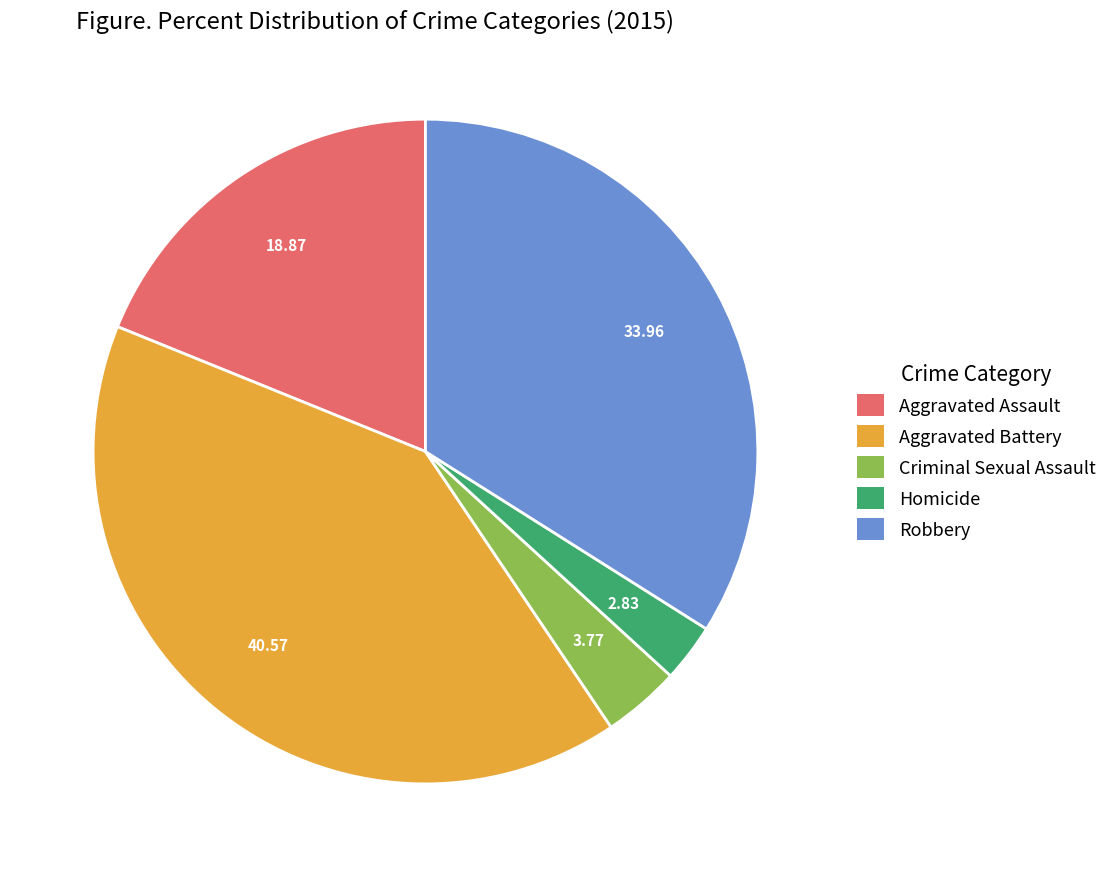

Which slice is the largest?

Aggravated Battery